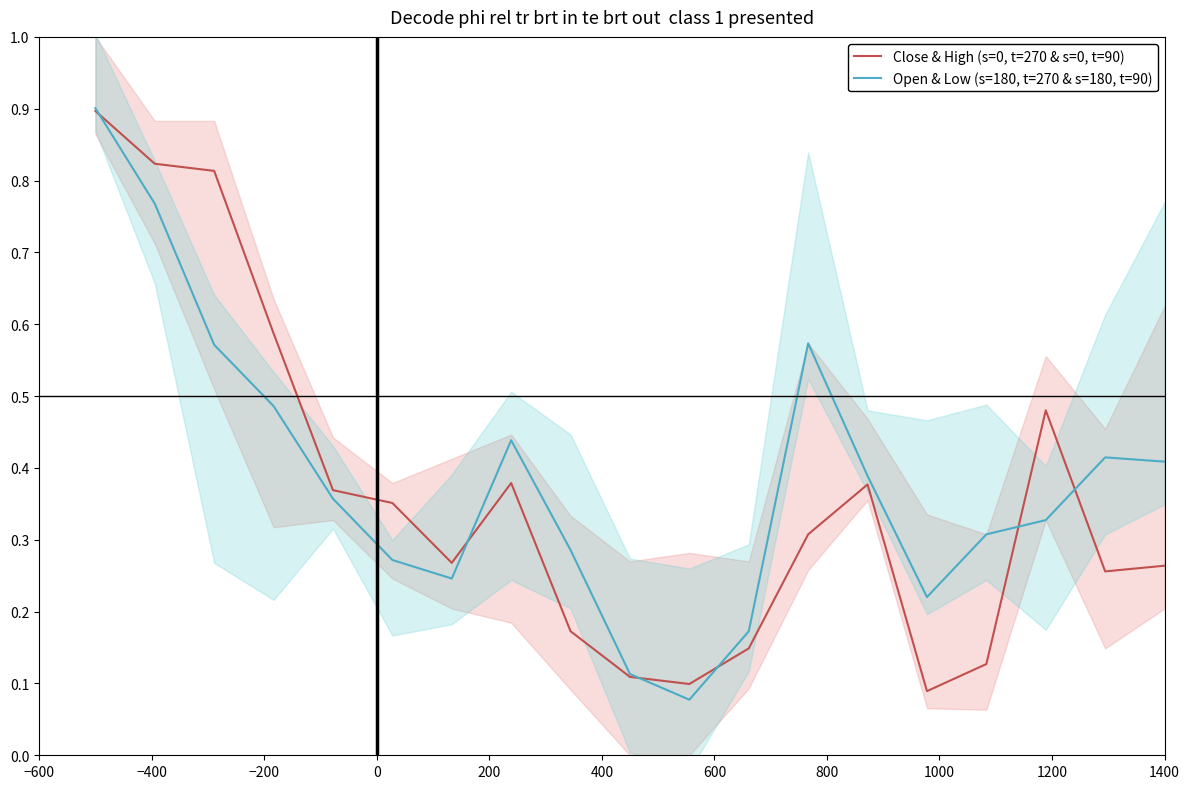

Which series ends up on top after the final intersection of Open & Low (s=180, t=270 & s=180, t=90) and Close & High (s=0, t=270 & s=0, t=90)?

Open & Low (s=180, t=270 & s=180, t=90)